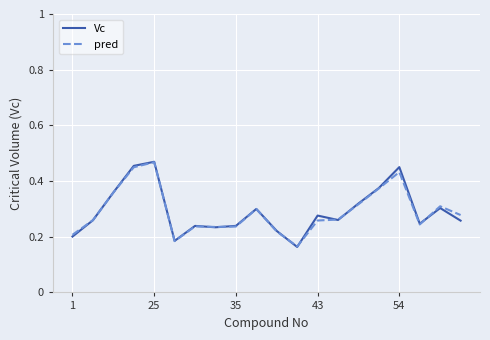

Which series has the largest range (max minus min)?

Vc